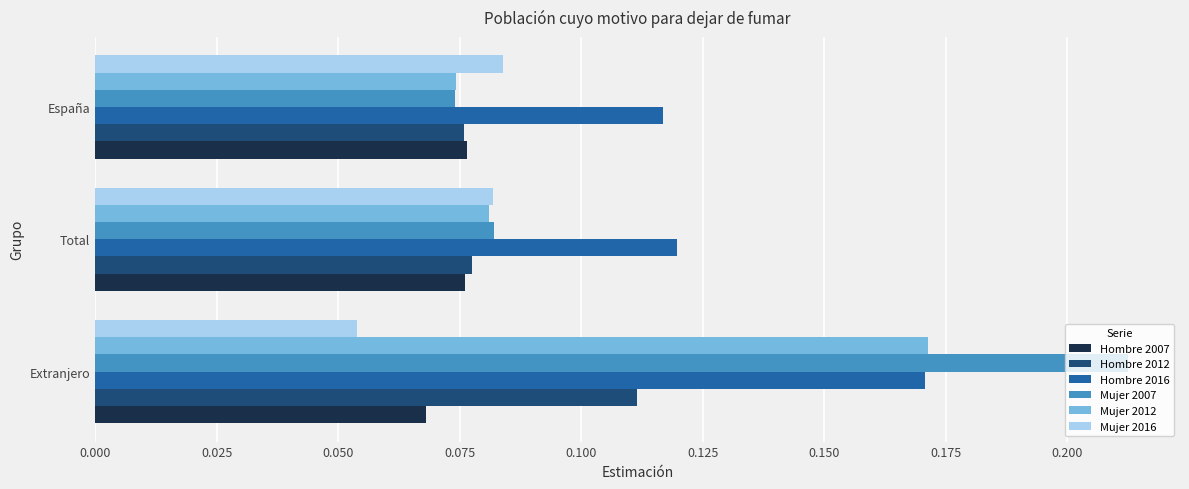

True or false: Mujer 2012 has a value of 0.0 at Total.

False